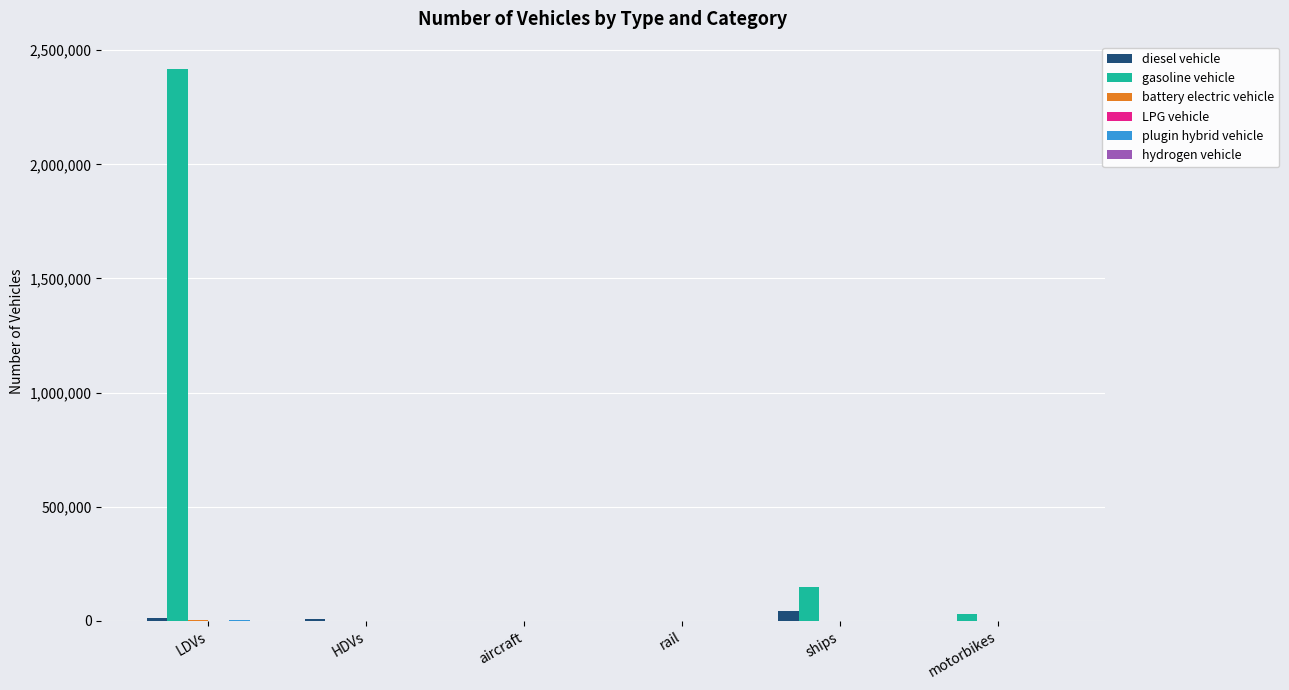

What is the maximum value shown in the chart?

2416724.0